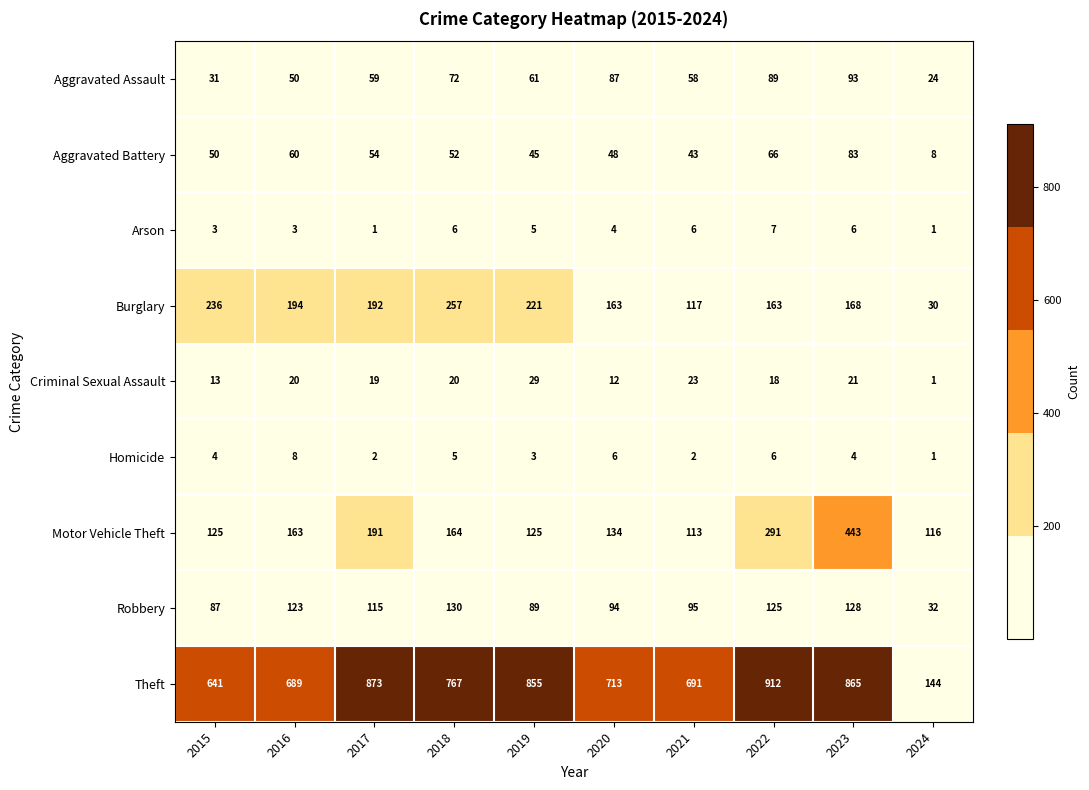

The Arson series shows 3 at 2019. True or false?

False